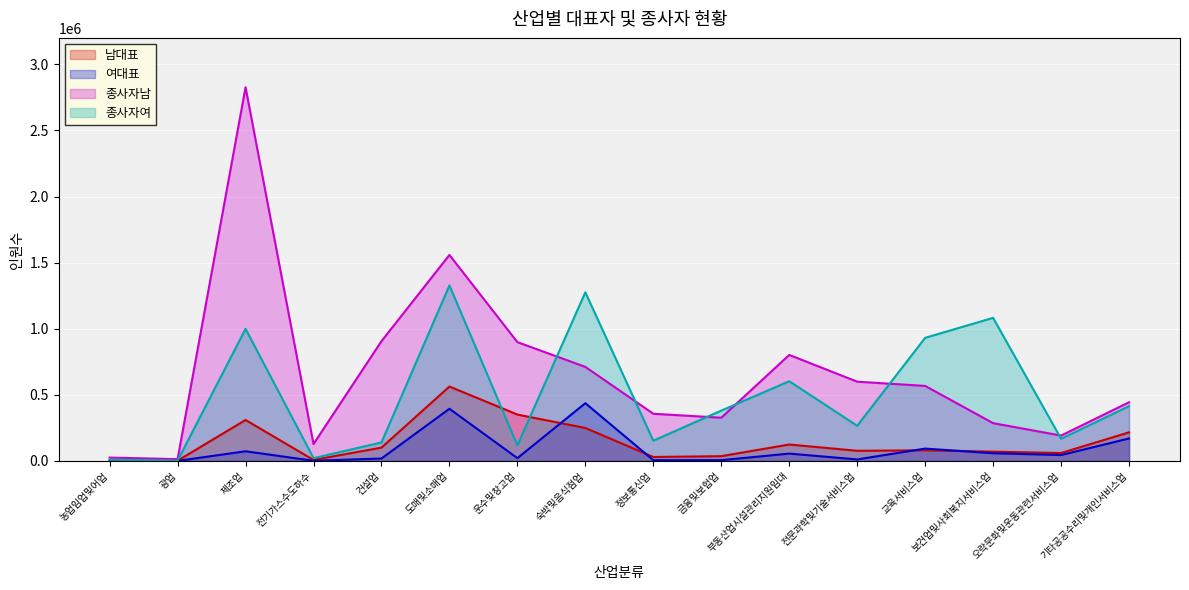

What position from the left is 농업임업및어업?

1